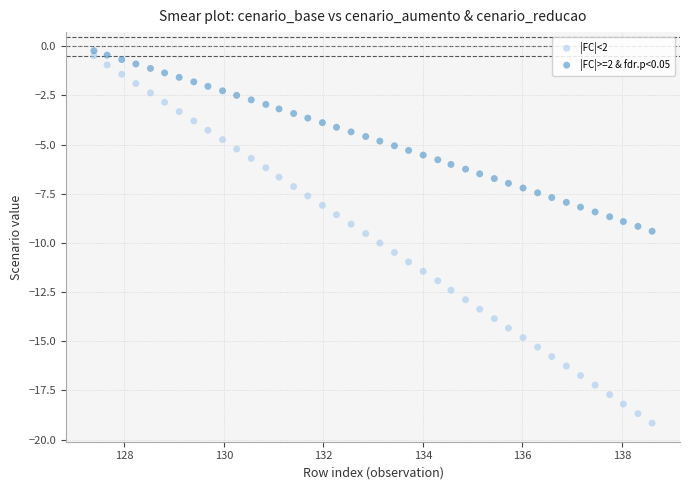

Which series reaches the maximum Y coordinate?

|FC|>=2 & fdr.p<0.05